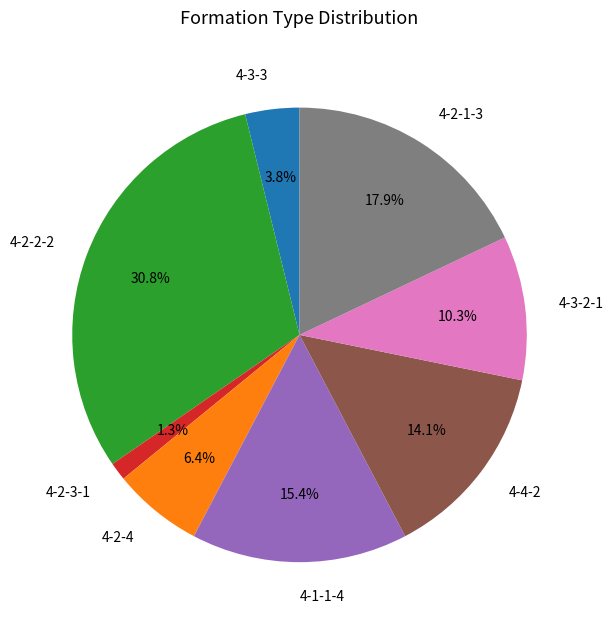

True or false: 4-4-2 accounts for 23% of the total.

False